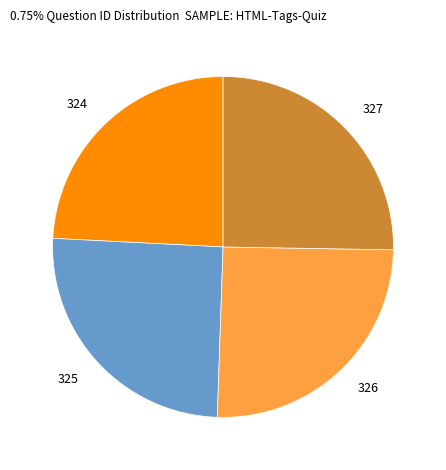

Between 327 and 324, which is larger?

327